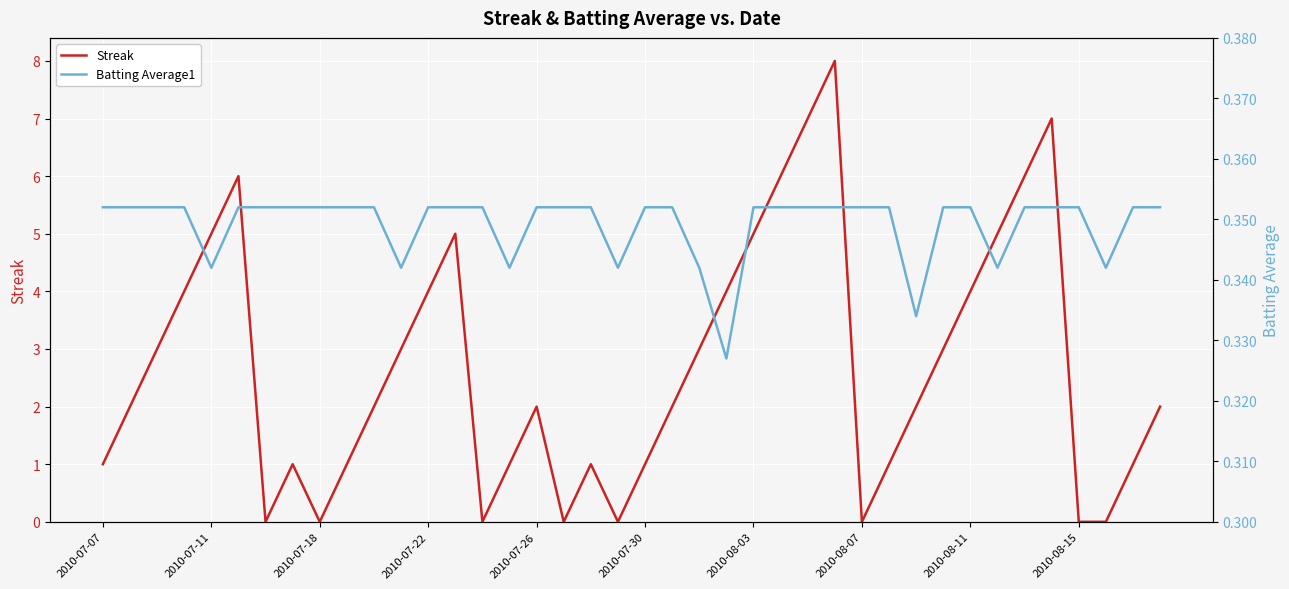

What is the approximate value of Batting Average1 at 31?

0.4